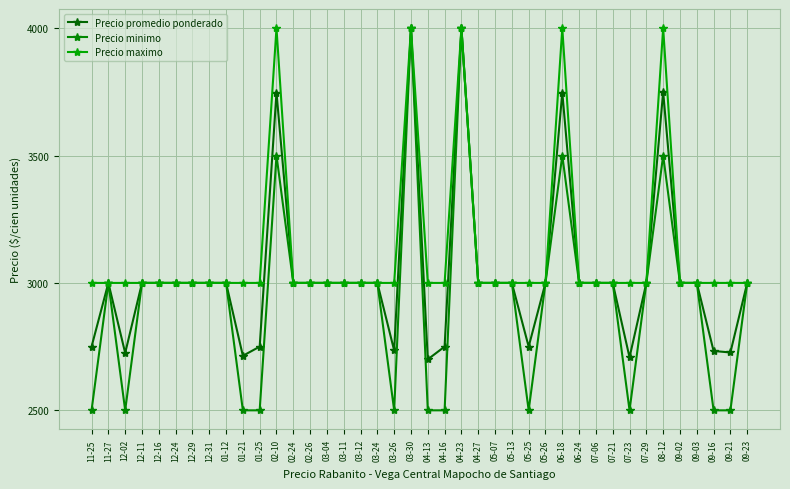

True or false: Precio maximo and Precio minimo cross at least once.

False